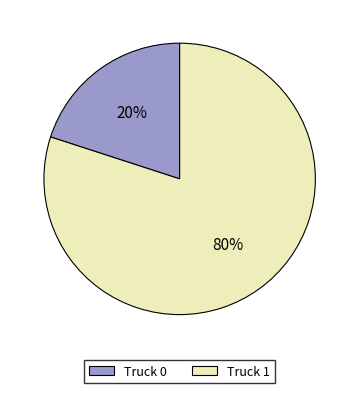

Does any single category account for the majority?

Yes